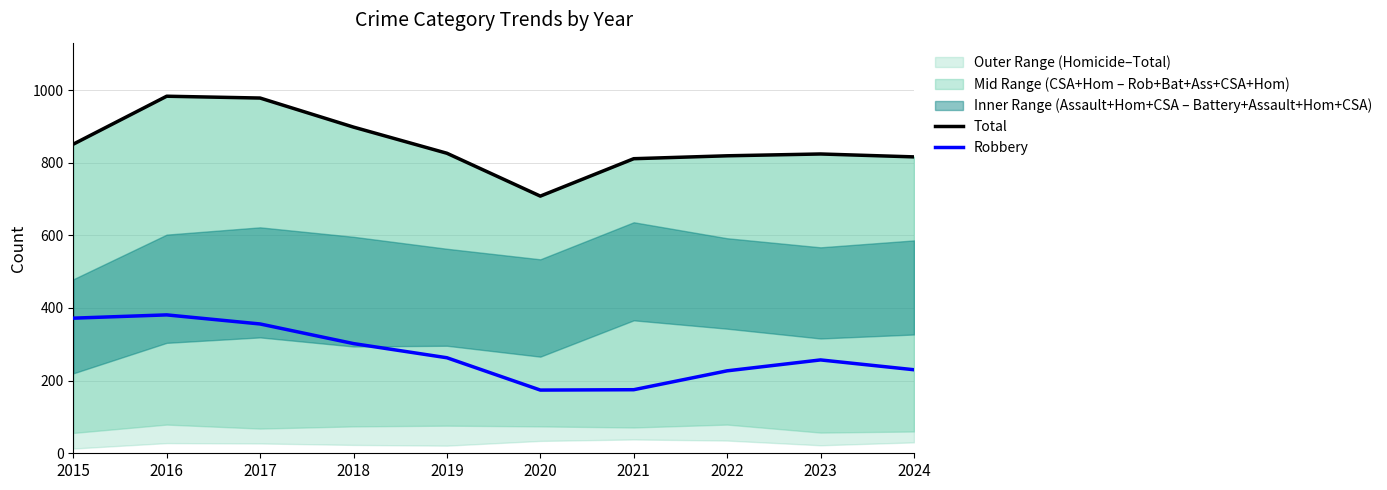

What is the difference between the second highest and second lowest values in the Total series?

167